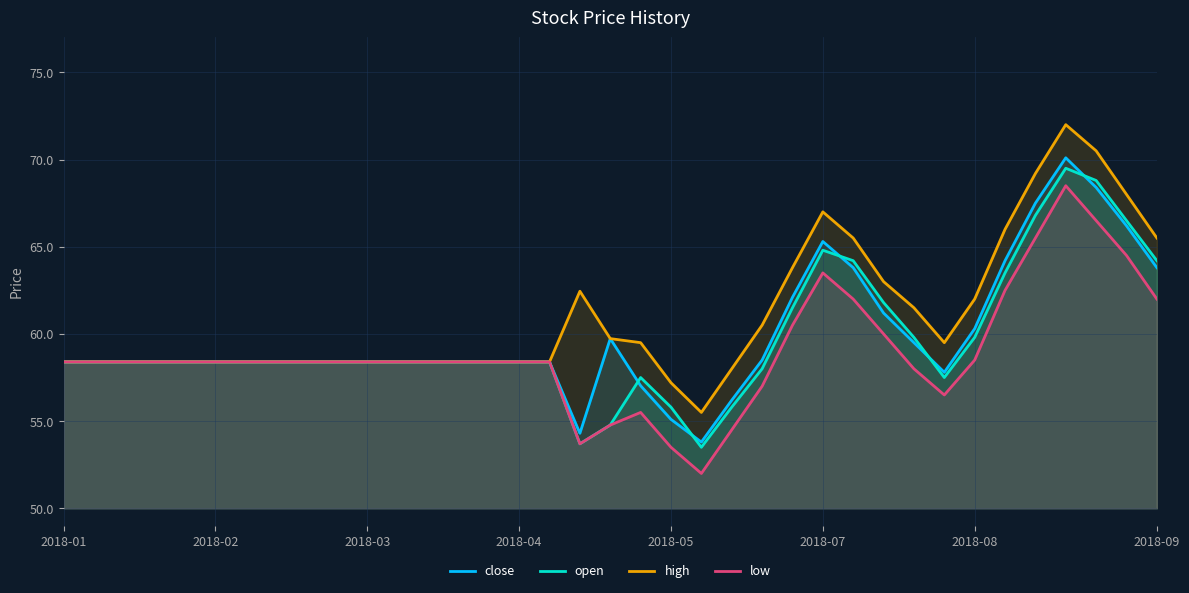

What is the difference between the second highest and minimum values in the low series?

14.5